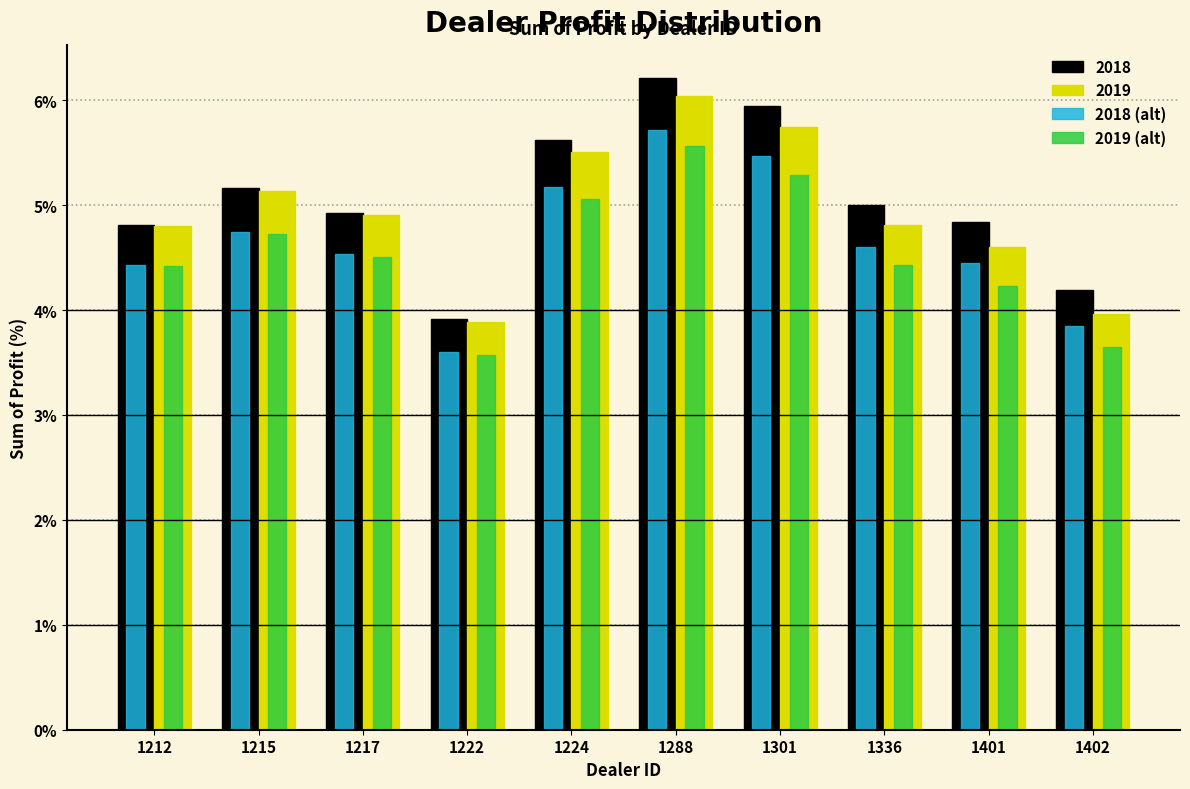

True or false: 2018 has a value of 2.0 at 1215.

False